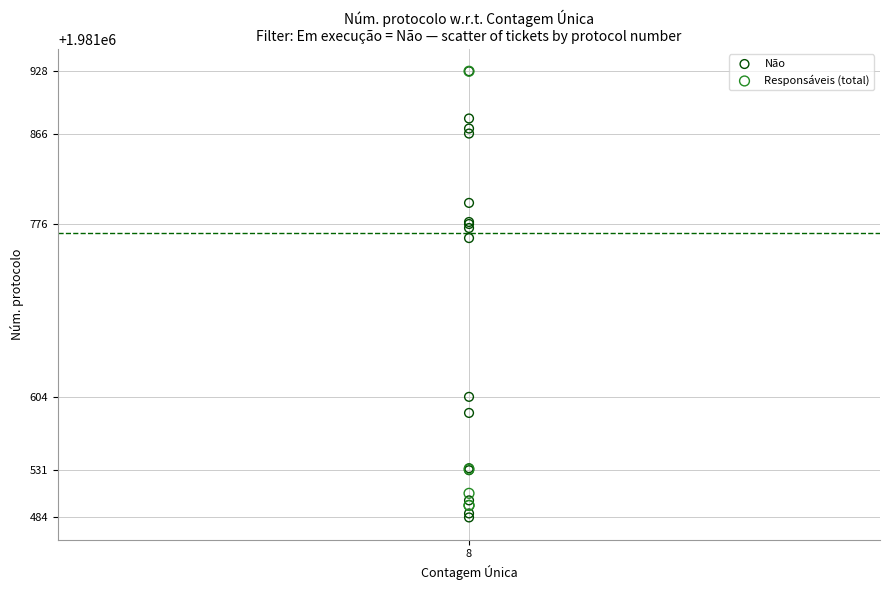

What are all the series names shown in the legend?

Não, Responsáveis (total)